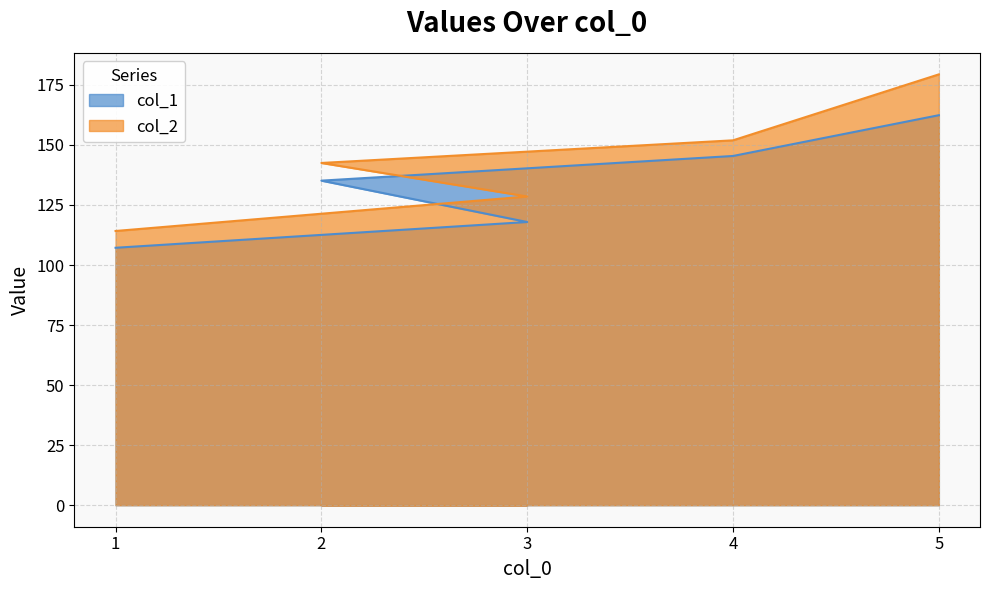

What is the sum of all col_1 values?

668.0